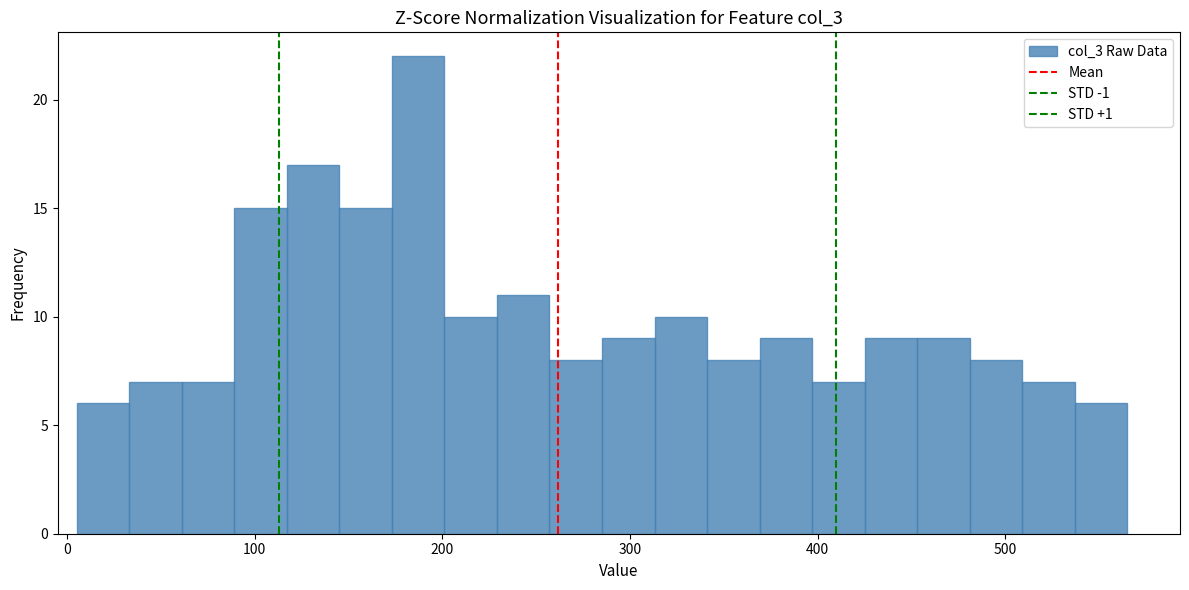

Around what value on the x-axis is the tallest bar? Give the approximate position of its centre, as read against the axis.

190